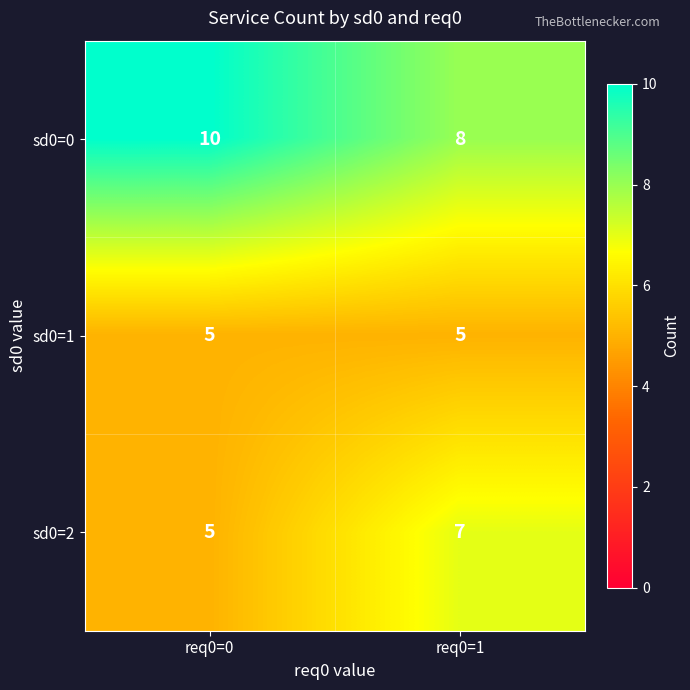

What is the average value of the sd0=0 series?

9